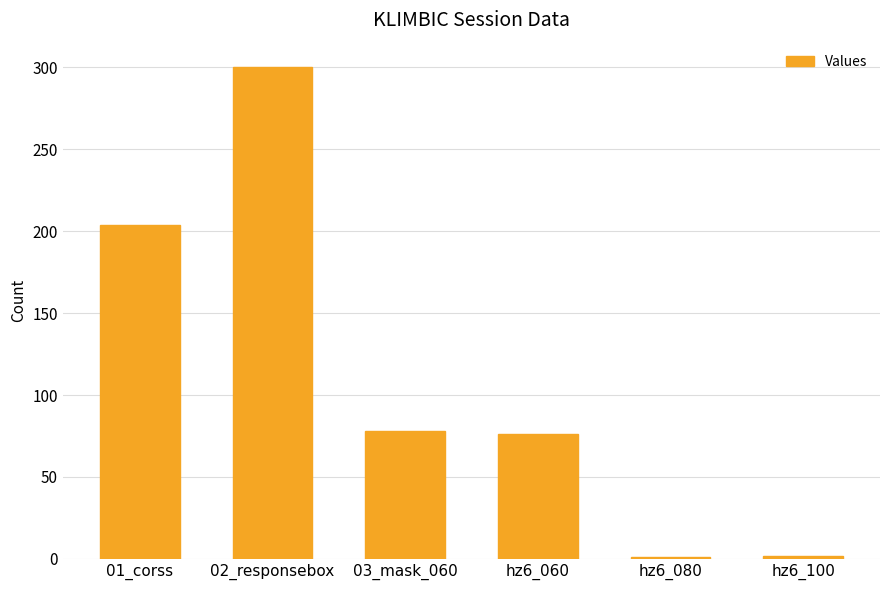

What is the label of the 6th bar from the right?

01_corss